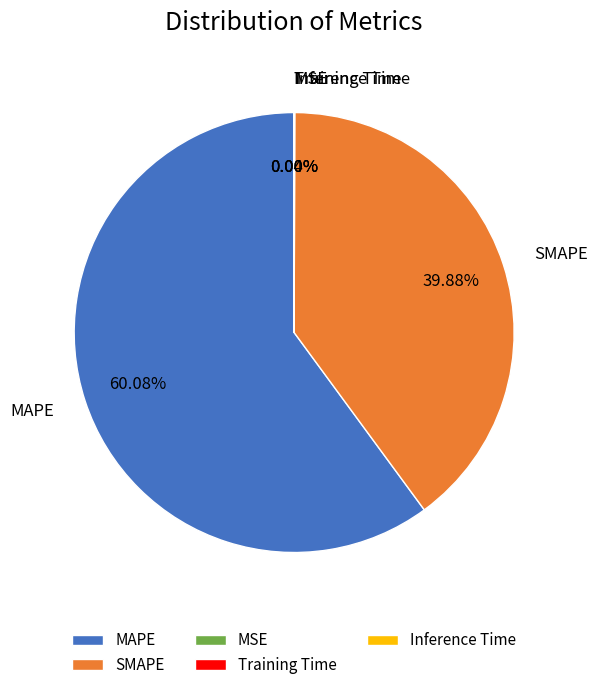

Is it true that MAPE is 72% of the pie?

False